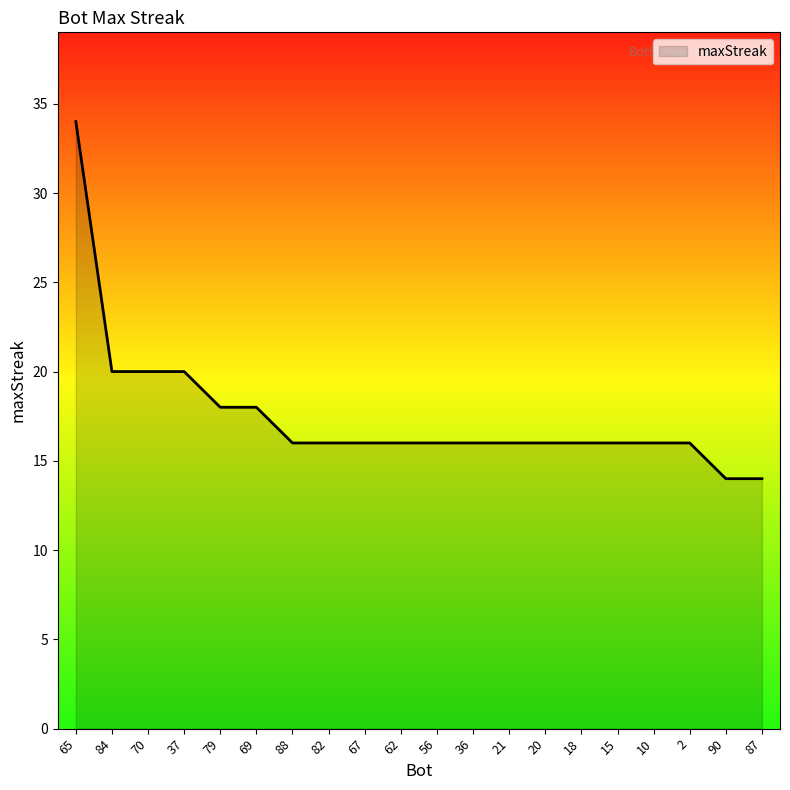

What position from the right is 88?

14